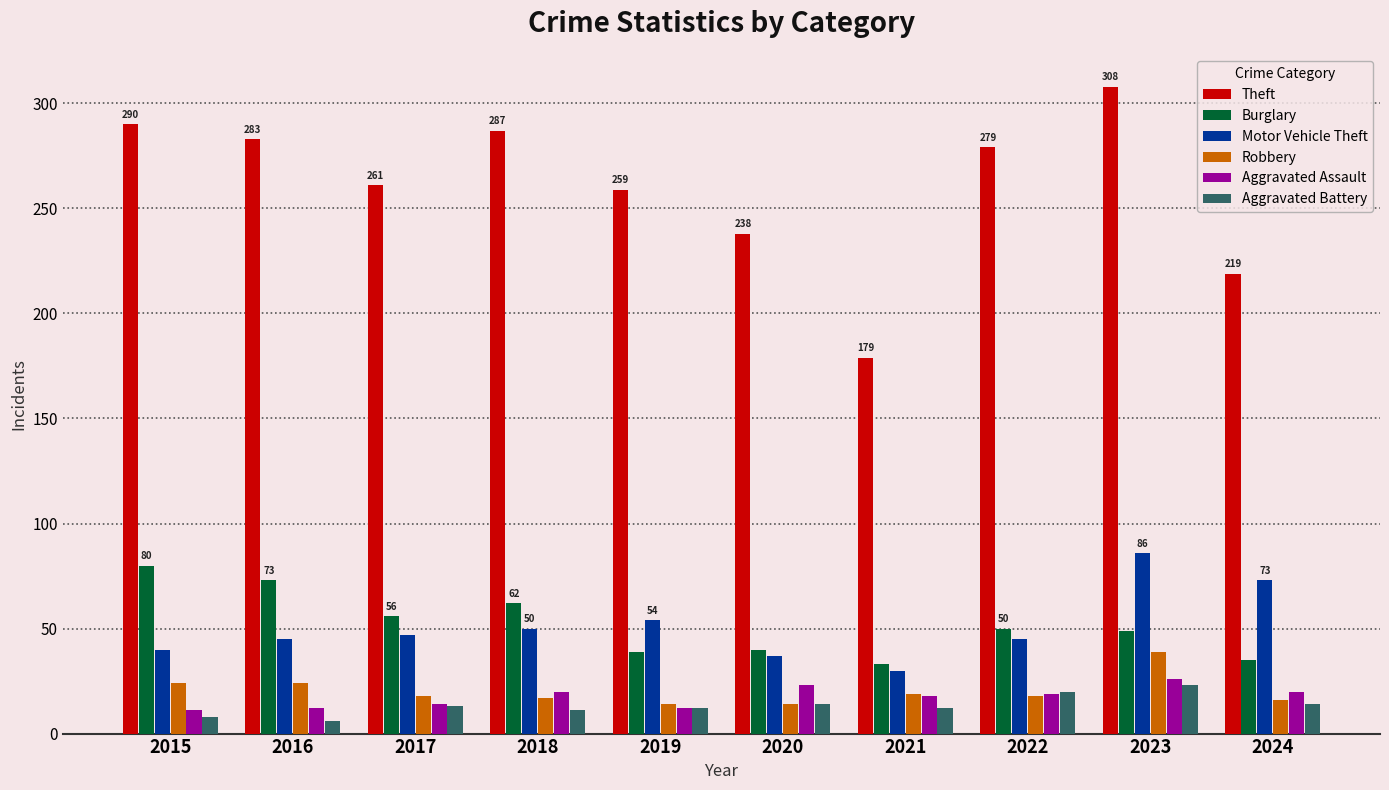

Between 2019 and 2021, which series saw the biggest shift?

Theft